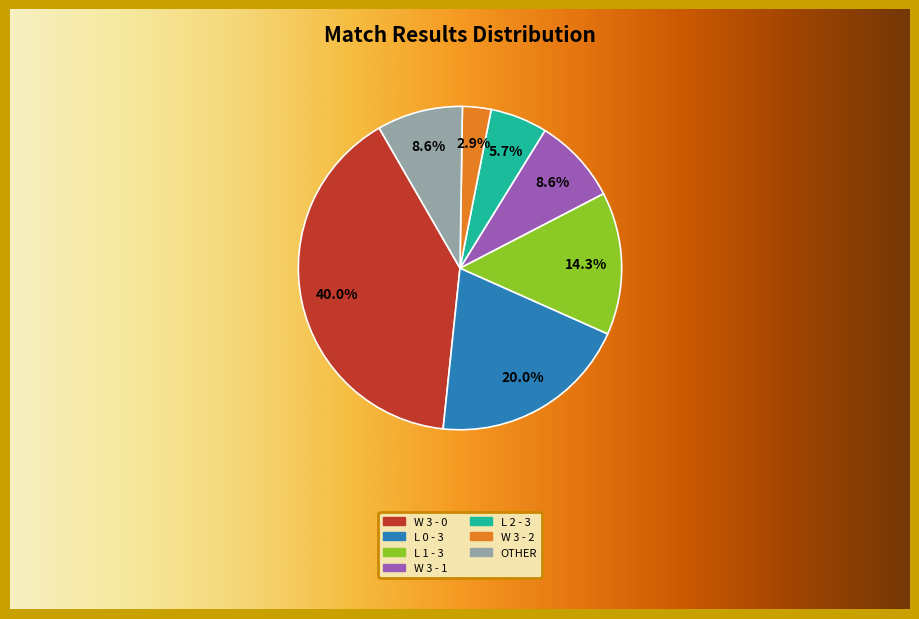

Which slice is the largest?

W 3 - 0